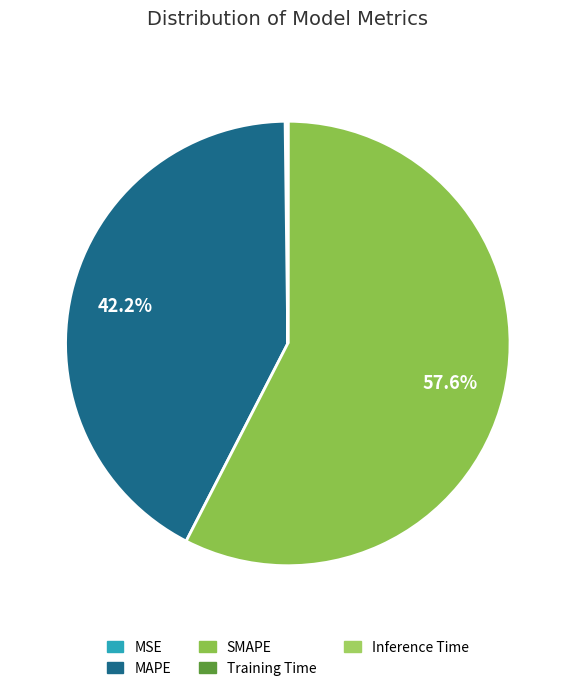

The MAPE slice represents 29% of the pie. True or false?

False